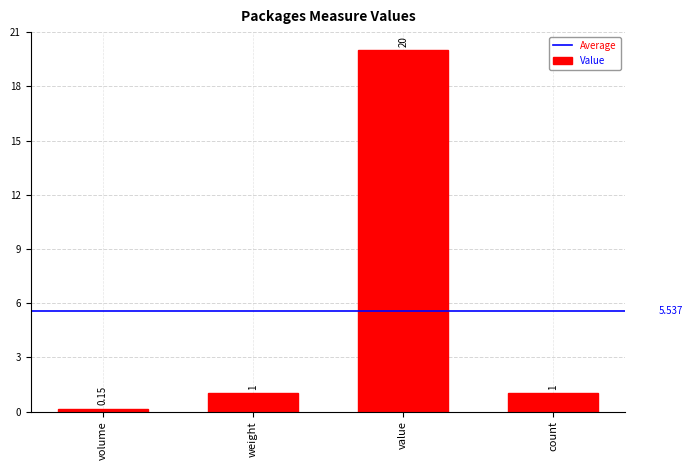

At which category does the chart reach its minimum across all series?

volume